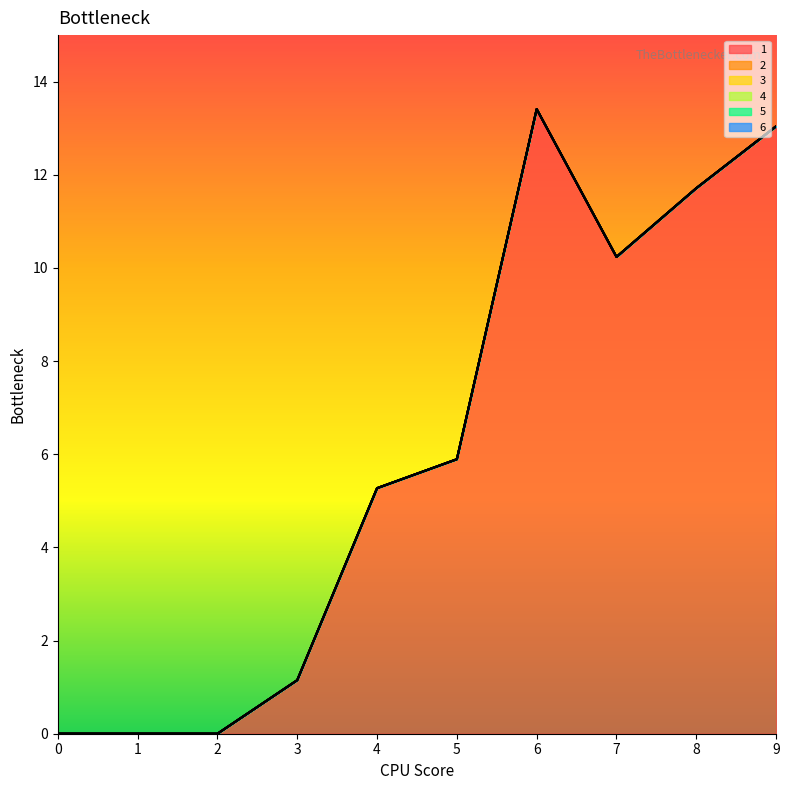

What is the maximum value for 1?

13.4